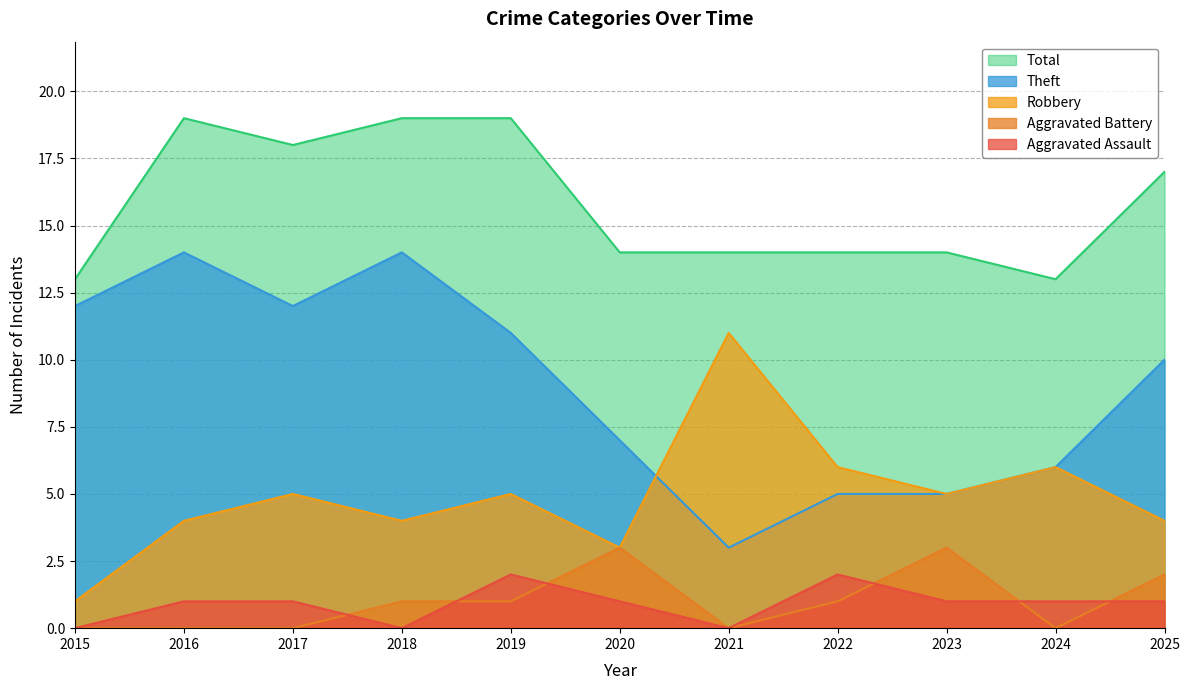

Is the value of Aggravated Assault at 2018 greater than the value of Aggravated Battery at 2022?

No